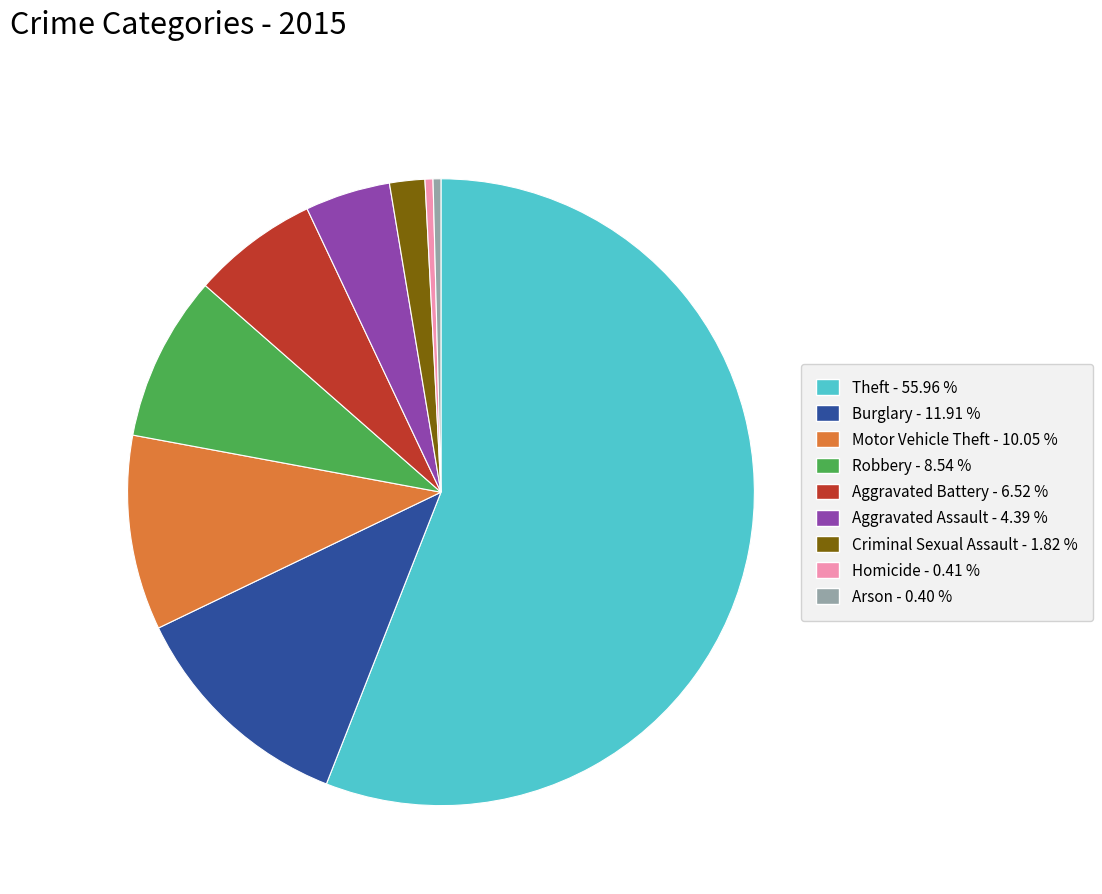

Is the sum of Burglary and Criminal Sexual Assault greater than half?

No